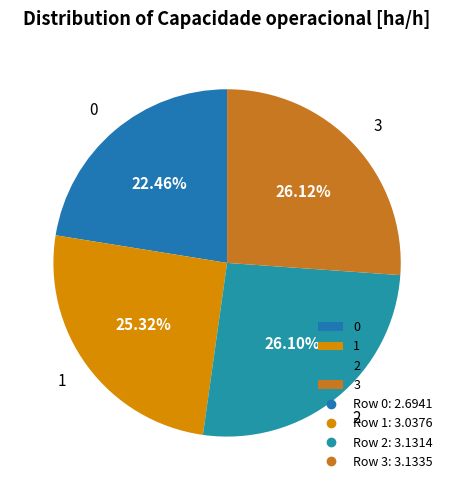

Does 2 represent more than half of the total?

No